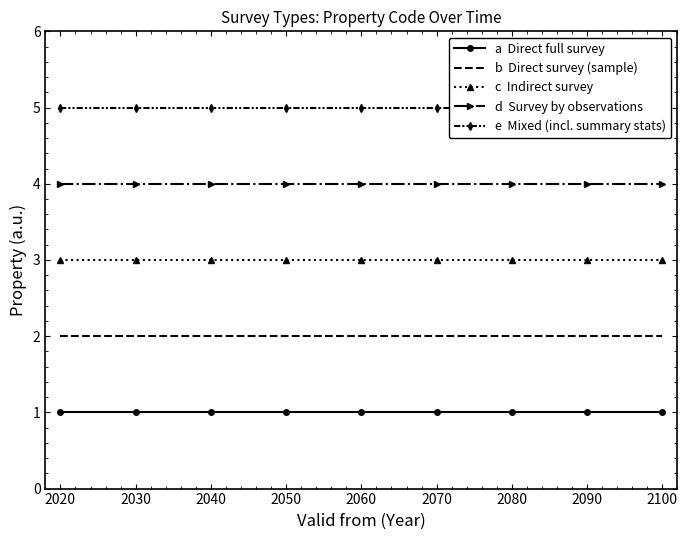

Which series has the largest range (max minus min)?

a  Direct full survey